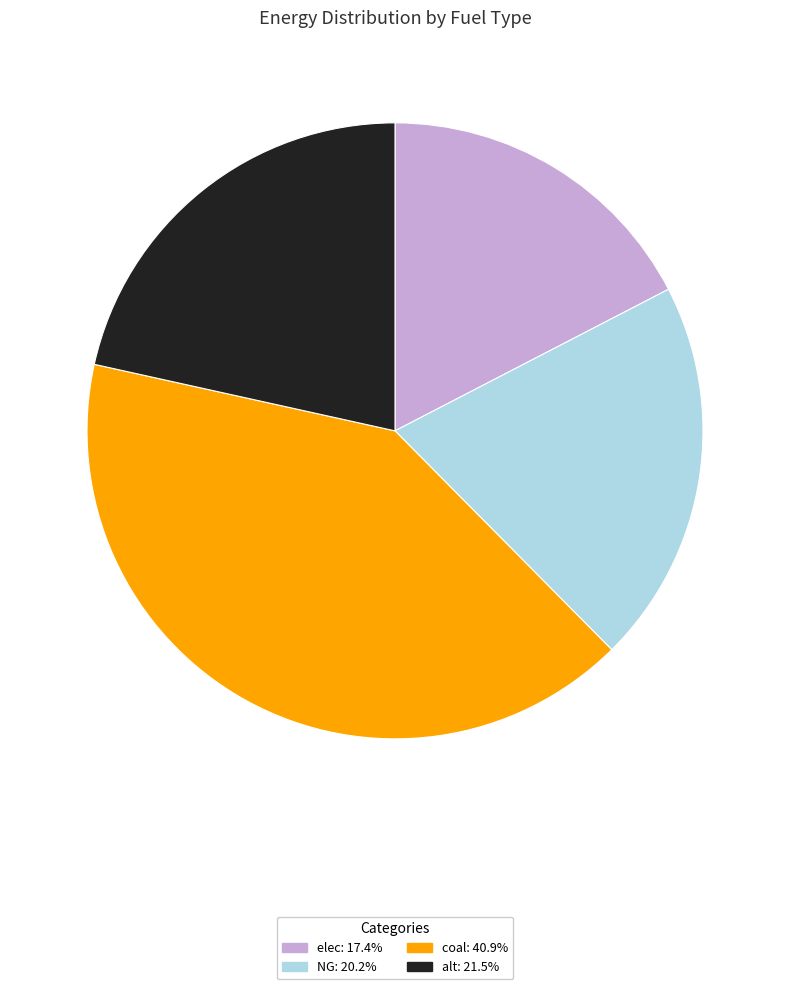

Do coal and NG together represent more than half of the pie?

Yes